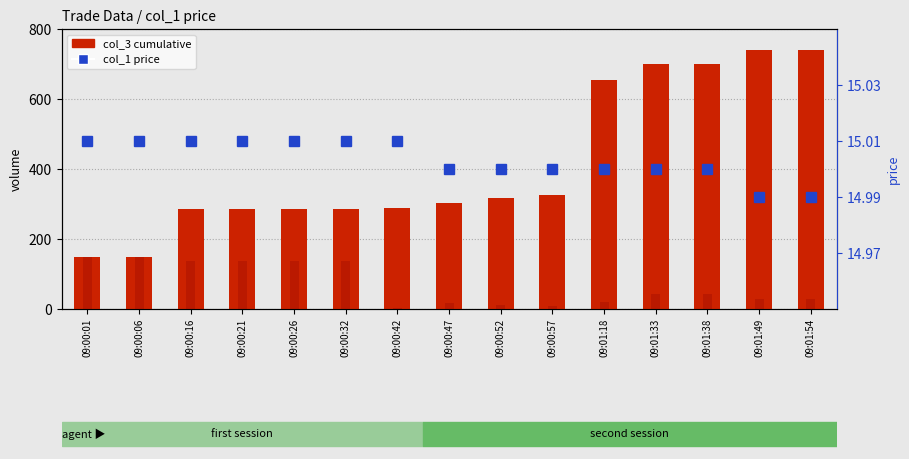

What is the value of the col_2 trade size bar at the 9th from the left?

12.0